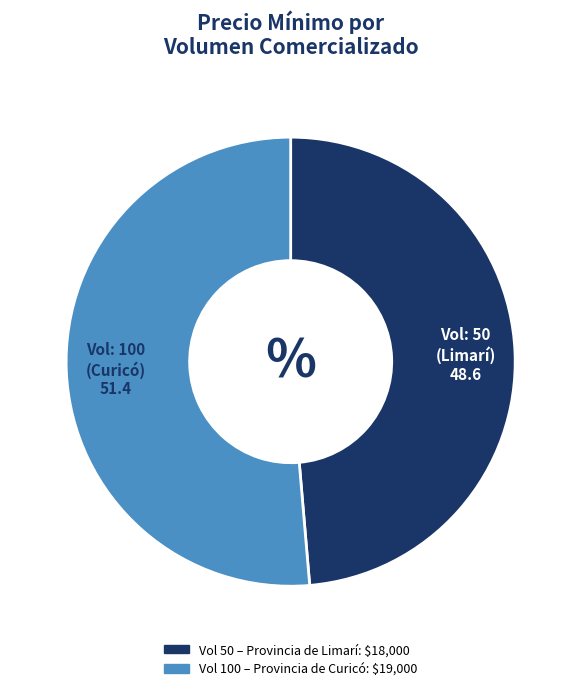

Rank the categories by value from highest to lowest.

100, 50